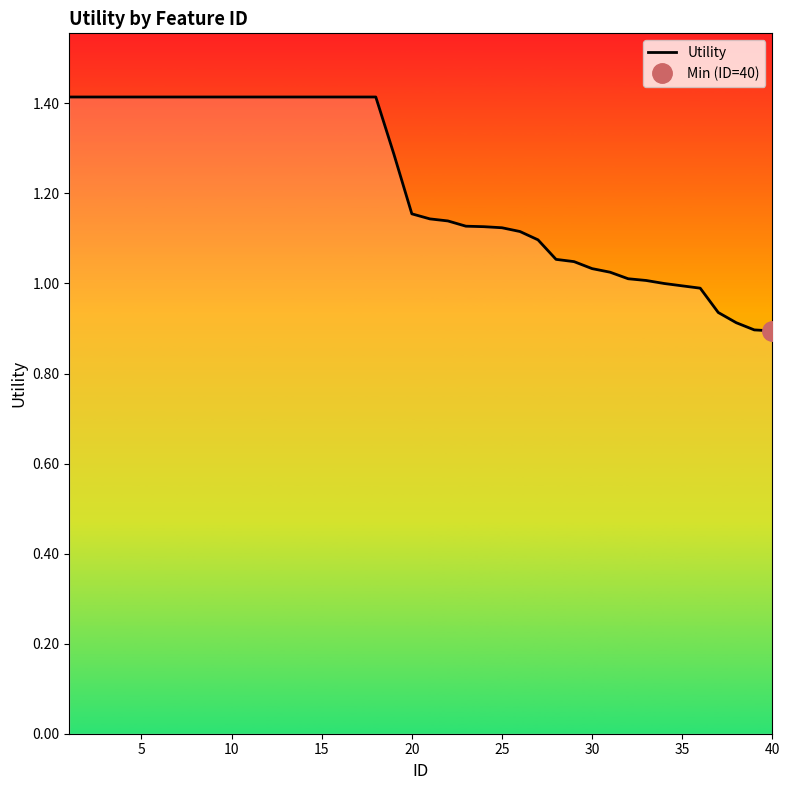

What is the sum of all values?

48.6